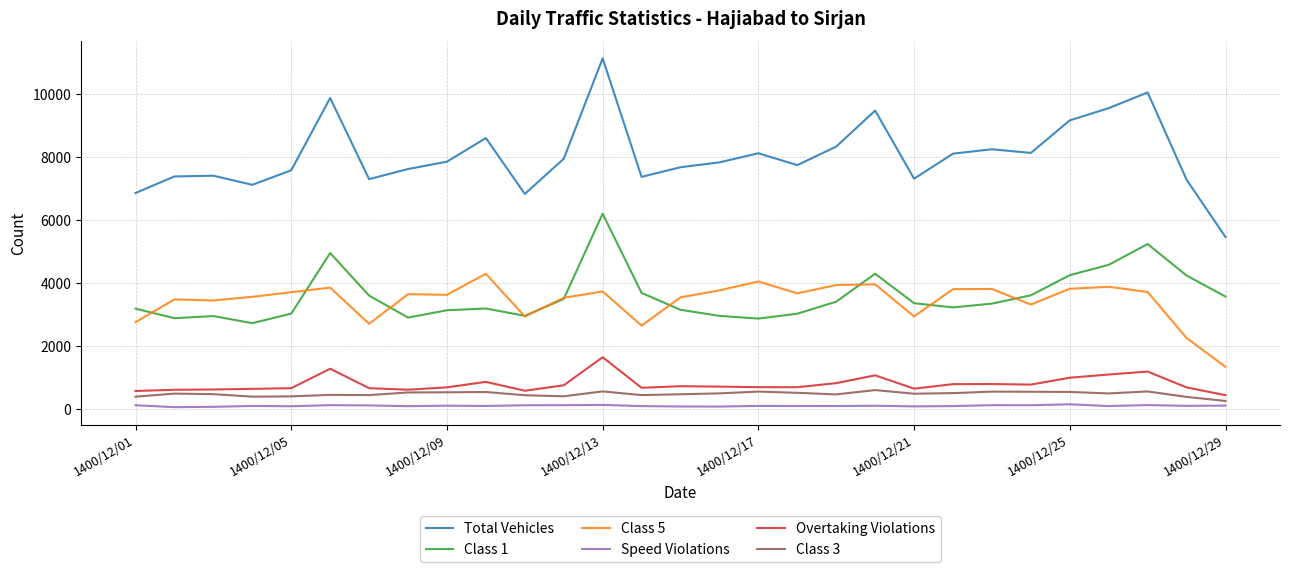

What is the maximum value for Overtaking Violations?

1647